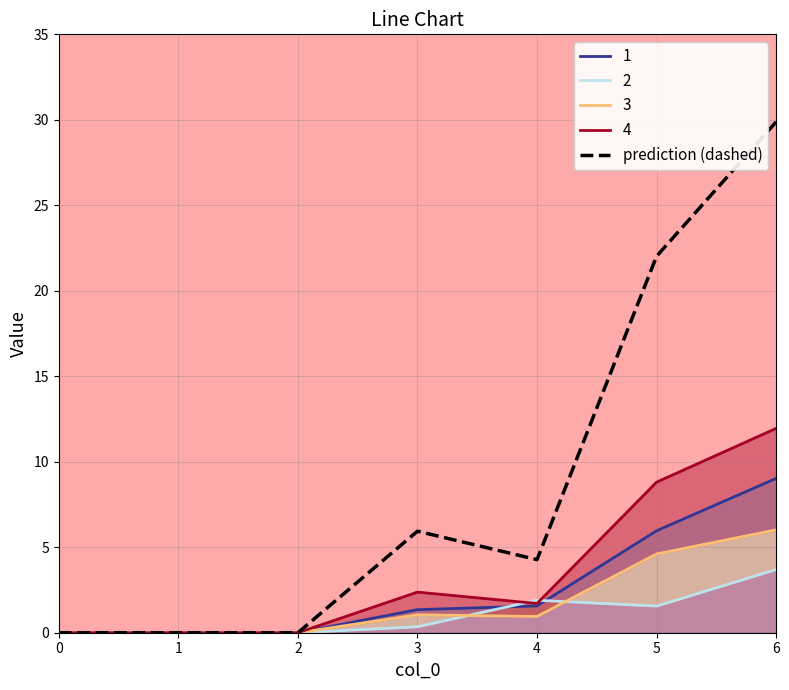

True or false: the data shows 4.0 at 3.

False